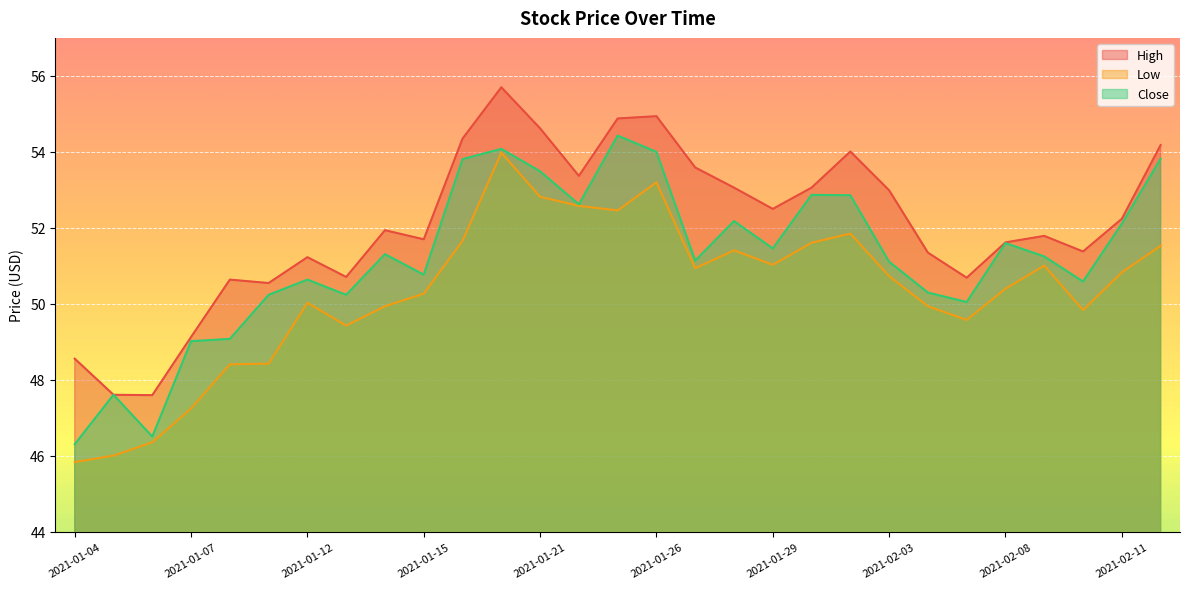

Reading left to right, transcribe all the data shown in this chart.

High: 2021-01-04=48.6	2021-01-05=47.6	2021-01-06=47.6	2021-01-07=49.1	2021-01-08=50.6	2021-01-11=50.5	2021-01-12=51.2	2021-01-13=50.7	2021-01-14=51.9	2021-01-15=51.7	2021-01-19=54.3	2021-01-20=55.7	2021-01-21=54.6	2021-01-22=53.4	2021-01-25=54.9	2021-01-26=54.9	2021-01-27=53.6	2021-01-28=53.1	2021-01-29=52.5	2021-02-01=53.1	2021-02-02=54.0	2021-02-03=53.0	2021-02-04=51.3	2021-02-05=50.7	2021-02-08=51.6	2021-02-09=51.8	2021-02-10=51.4	2021-02-11=52.2	2021-02-12=54.2
Low: 2021-01-04=45.8	2021-01-05=46.0	2021-01-06=46.4	2021-01-07=47.2	2021-01-08=48.4	2021-01-11=48.4	2021-01-12=50.0	2021-01-13=49.4	2021-01-14=49.9	2021-01-15=50.3	2021-01-19=51.7	2021-01-20=54.0	2021-01-21=52.8	2021-01-22=52.6	2021-01-25=52.5	2021-01-26=53.2	2021-01-27=50.9	2021-01-28=51.4	2021-01-29=51.0	2021-02-01=51.6	2021-02-02=51.8	2021-02-03=50.7	2021-02-04=49.9	2021-02-05=49.6	2021-02-08=50.4	2021-02-09=51.0	2021-02-10=49.8	2021-02-11=50.8	2021-02-12=51.5
Close: 2021-01-04=46.3	2021-01-05=47.6	2021-01-06=46.5	2021-01-07=49.0	2021-01-08=49.1	2021-01-11=50.2	2021-01-12=50.6	2021-01-13=50.2	2021-01-14=51.3	2021-01-15=50.8	2021-01-19=53.8	2021-01-20=54.1	2021-01-21=53.5	2021-01-22=52.6	2021-01-25=54.4	2021-01-26=54.0	2021-01-27=51.1	2021-01-28=52.2	2021-01-29=51.5	2021-02-01=52.9	2021-02-02=52.9	2021-02-03=51.1	2021-02-04=50.3	2021-02-05=50.0	2021-02-08=51.6	2021-02-09=51.2	2021-02-10=50.6	2021-02-11=52.1	2021-02-12=53.8